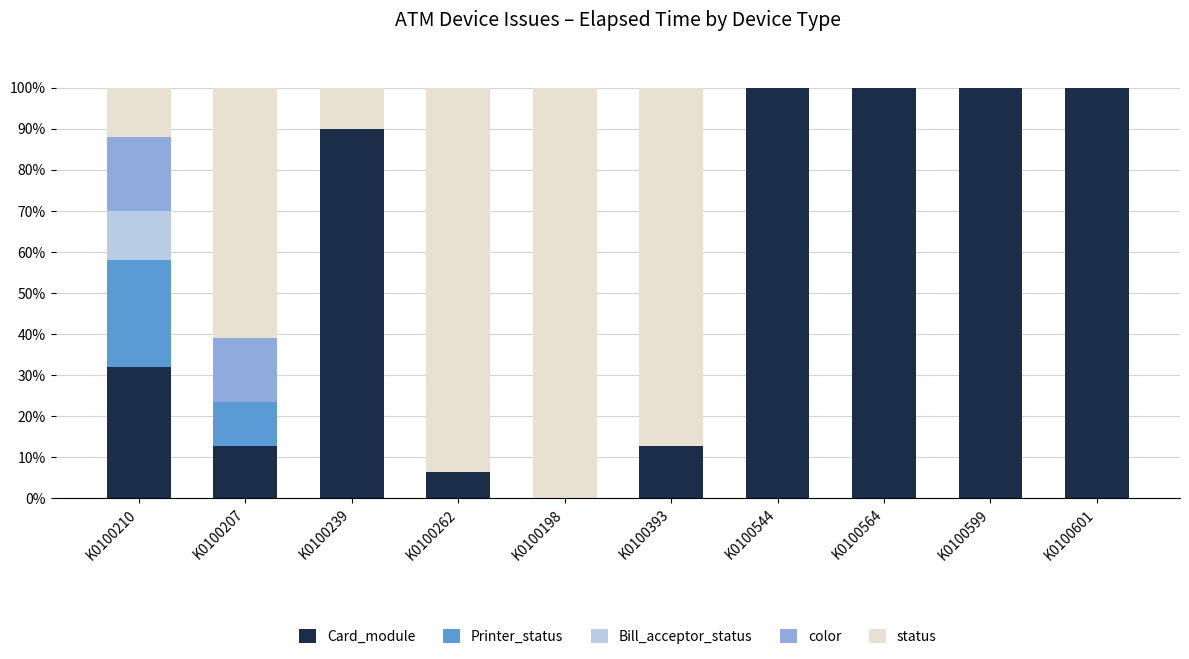

What is the total value across all series at K0100262?

100.0